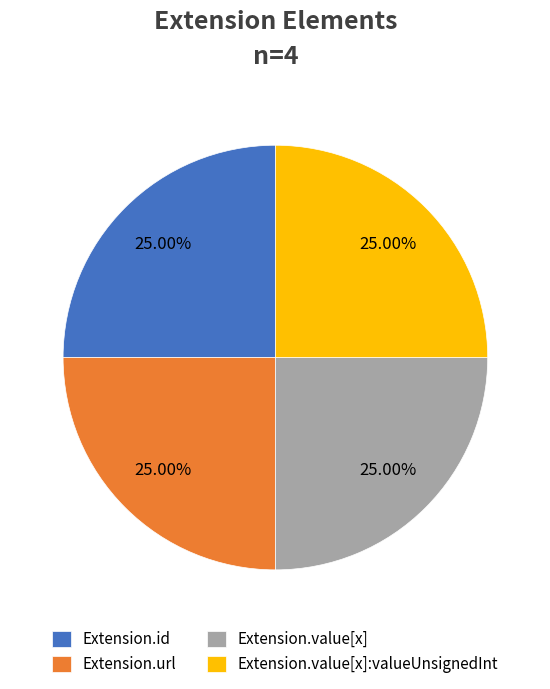

To the nearest percent, what is the average slice percentage?

25%